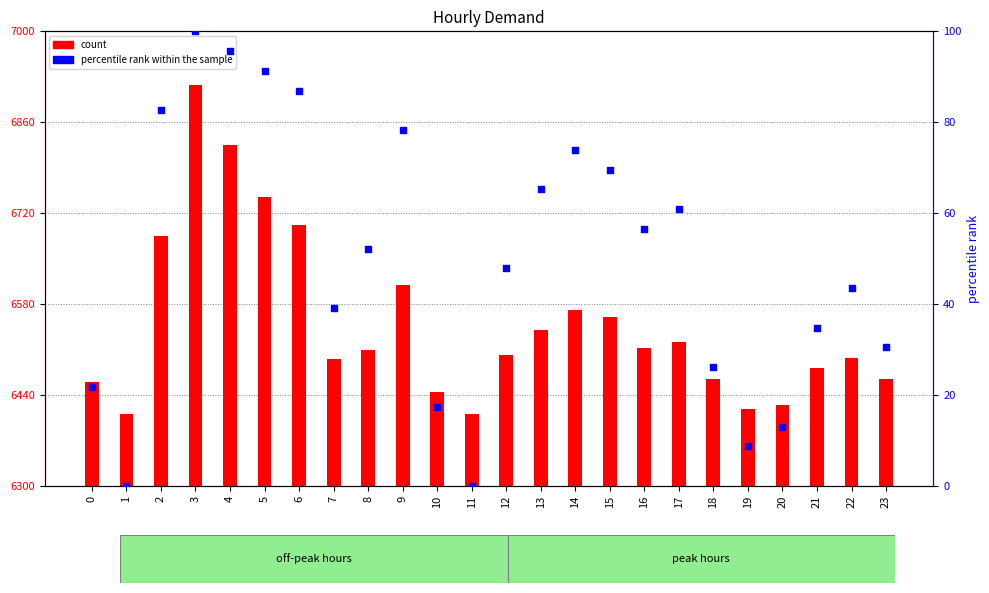

Which series has the largest total across all categories?

count